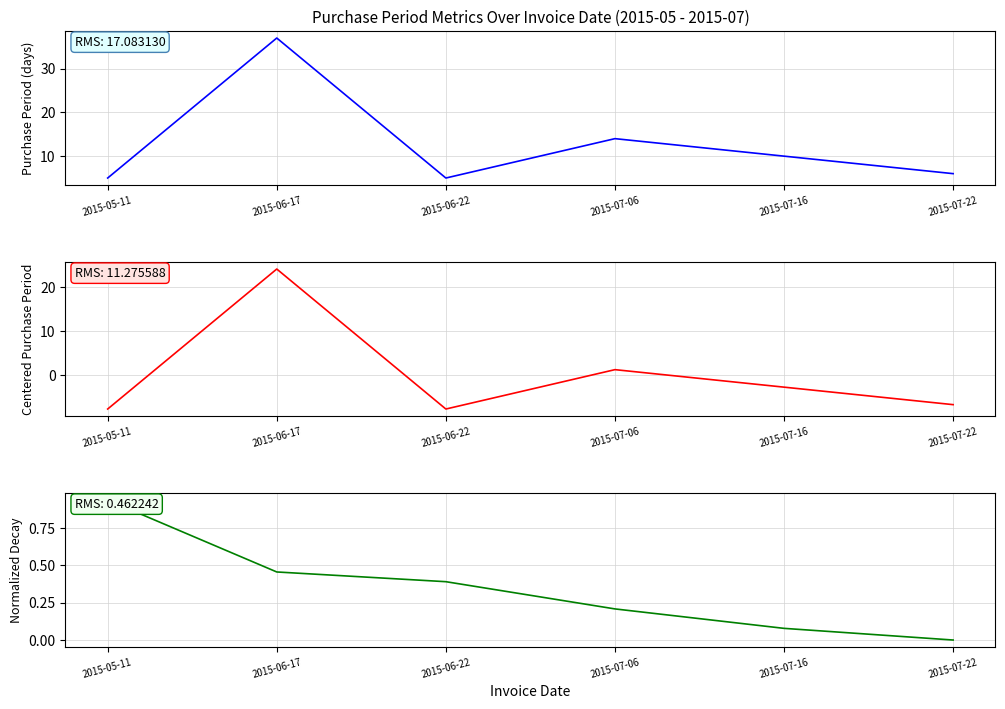

What is the minimum value for PurchasePeriod (centered)?

-7.8